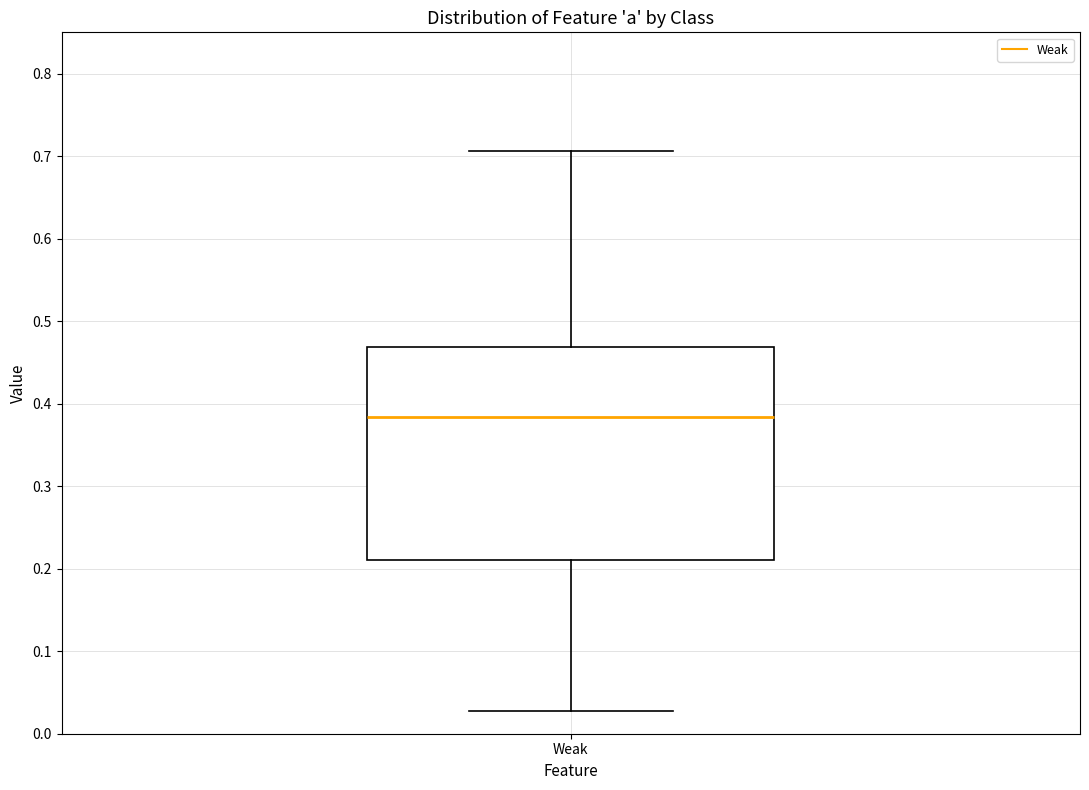

Read this box plot against the y-axis: the position of the median line, the range covered by the box, and the ends of both whiskers. The values are not printed on the chart, so give them approximately, as read against the axis.

median 0.38, box 0.21 to 0.47, whiskers 0.03 to 0.71